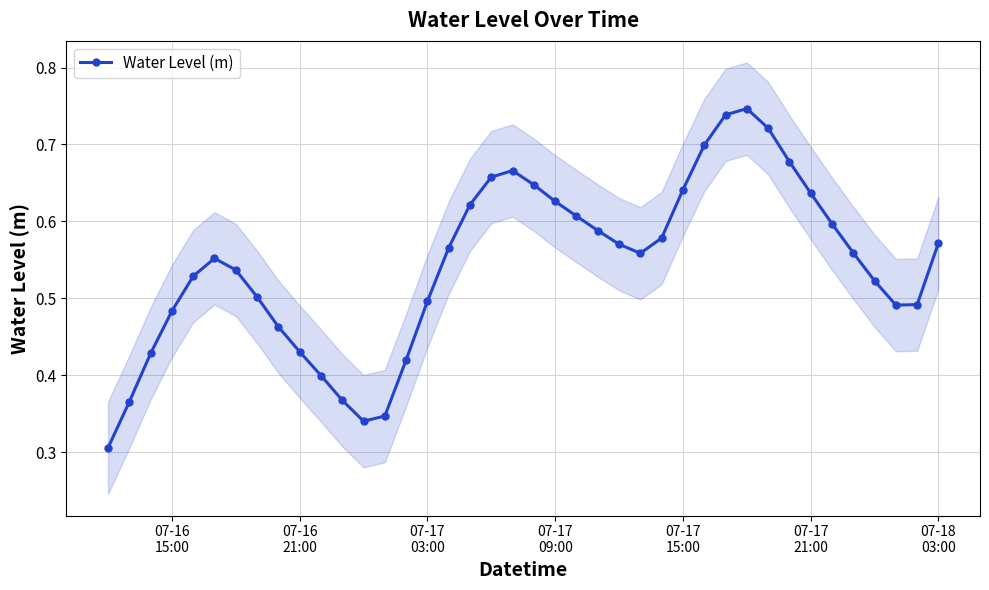

What is the smallest value displayed?

0.3